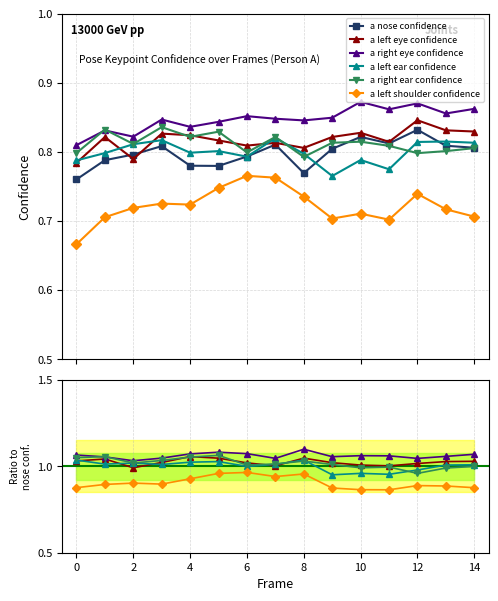

The value of a right eye confidence at 13 is 0.5. True or false?

False